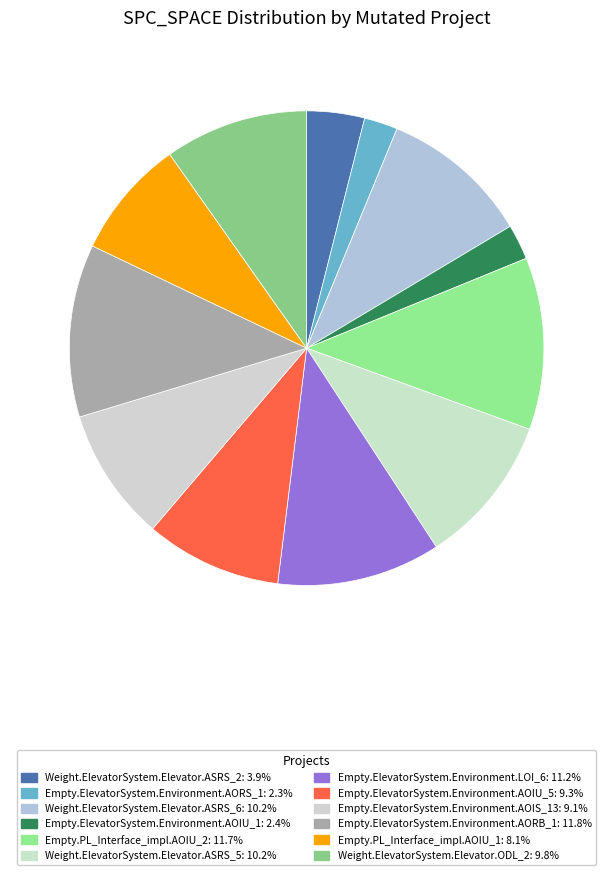

Is it true that Empty.ElevatorSystem.Environment.AORS_1 is 2% of the pie?

True